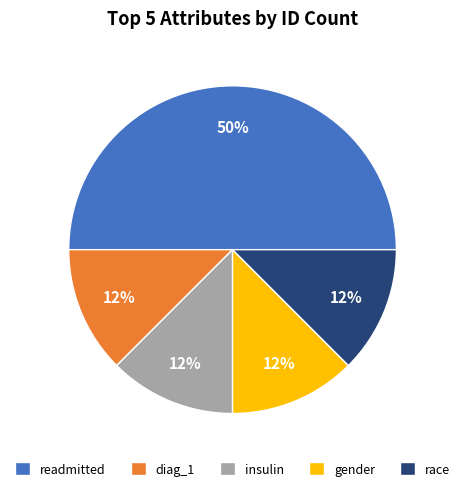

Do insulin and race together represent more than half of the pie?

No